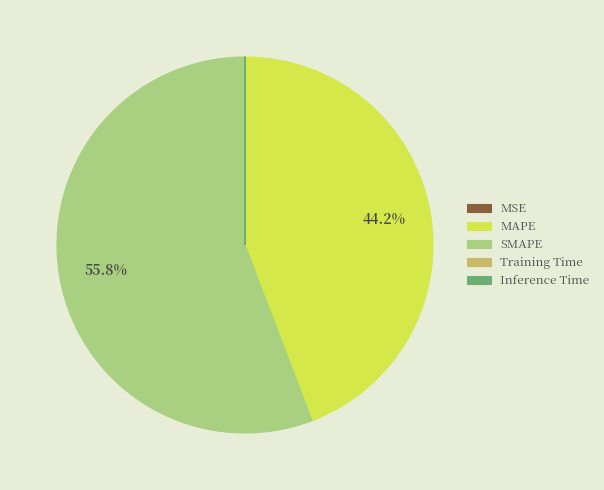

Does any single category account for the majority?

Yes